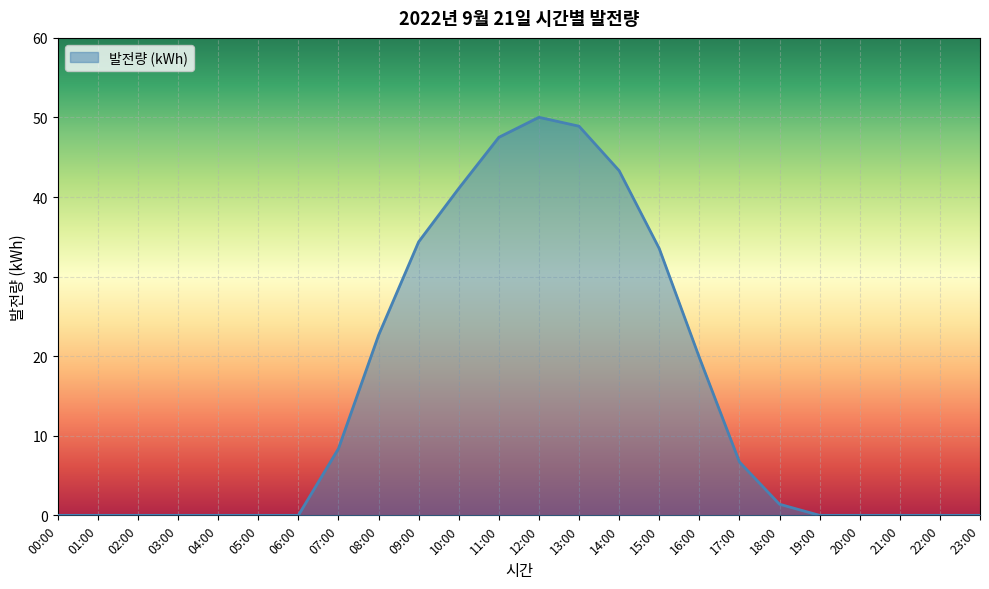

What is the ratio of the value at 16:00 to the value at 10:00?

0.5